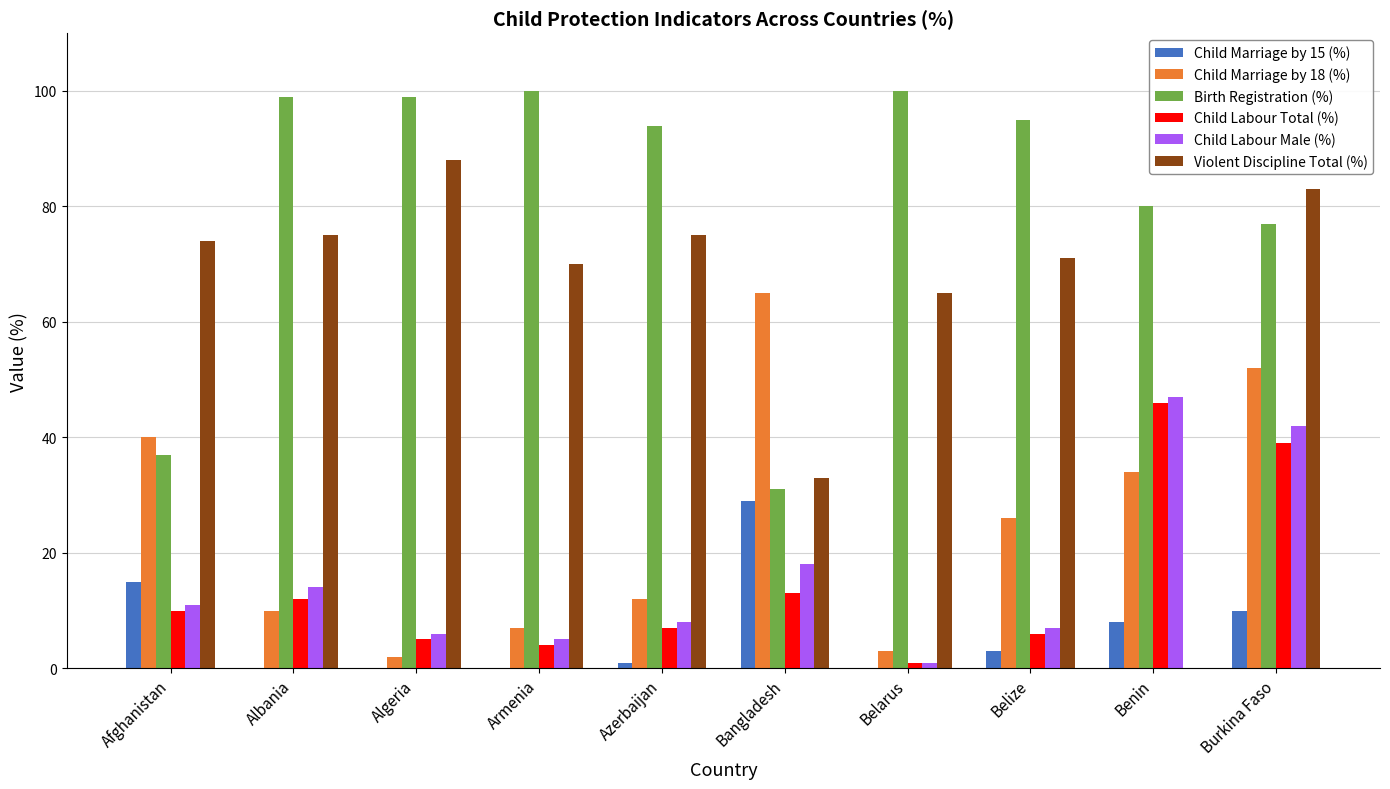

Where is Violent Discipline Total (%) nearest to the value 44?

Bangladesh